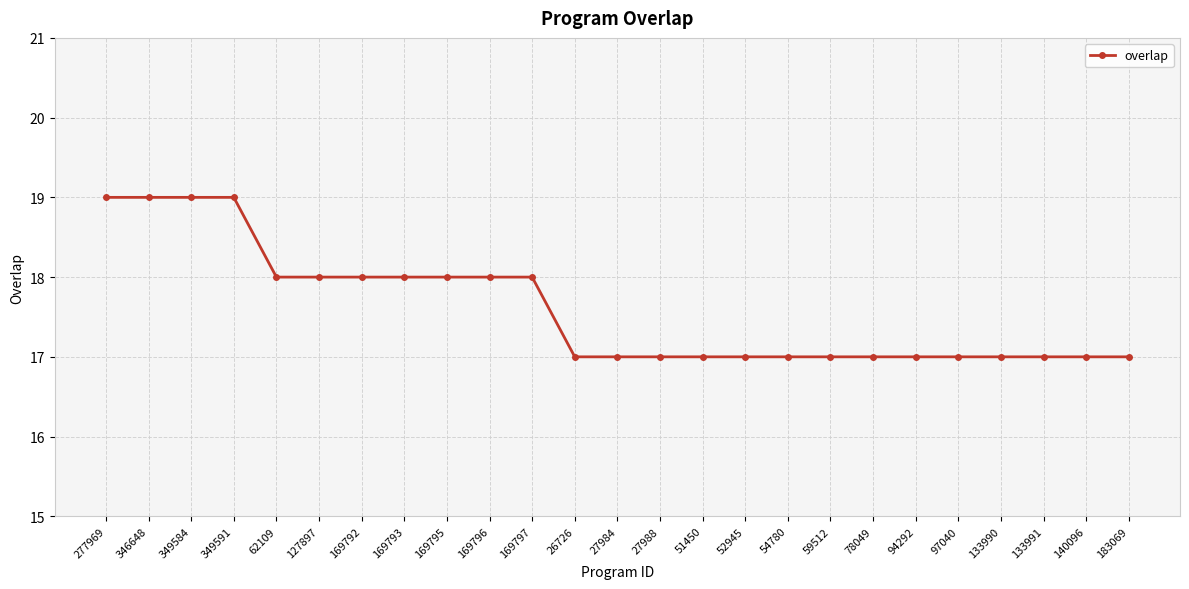

What is the value of the 6th point from the left?

18